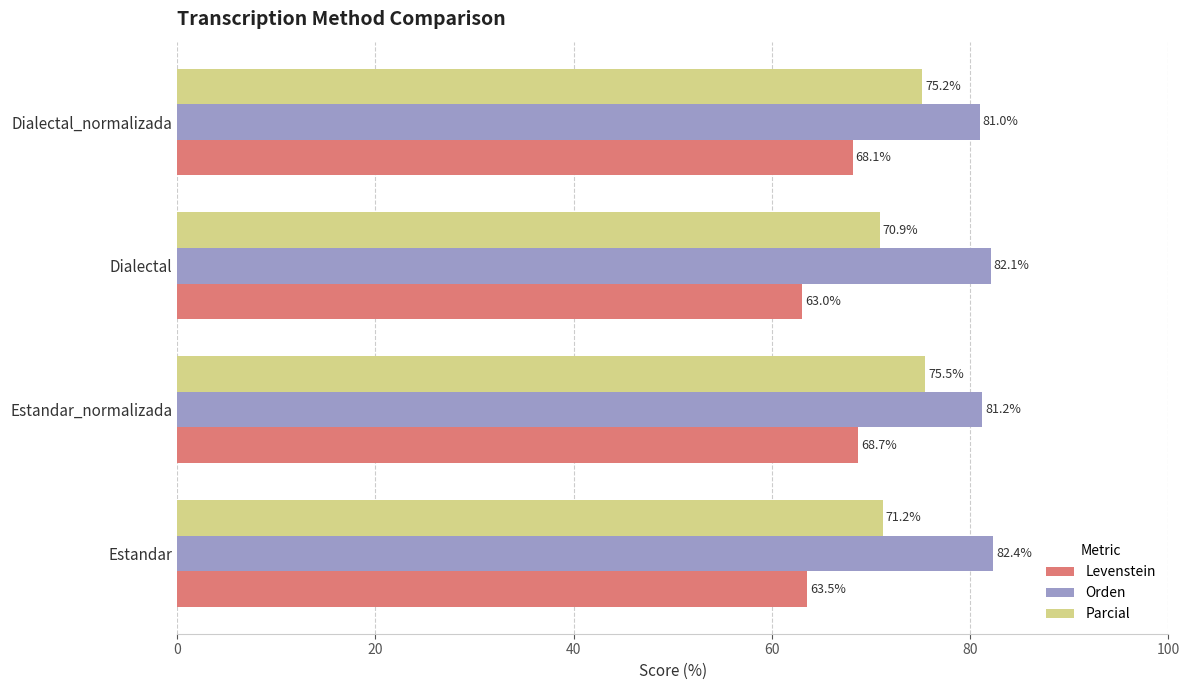

Is it true that Orden equals 81.0 at Dialectal_normalizada?

True